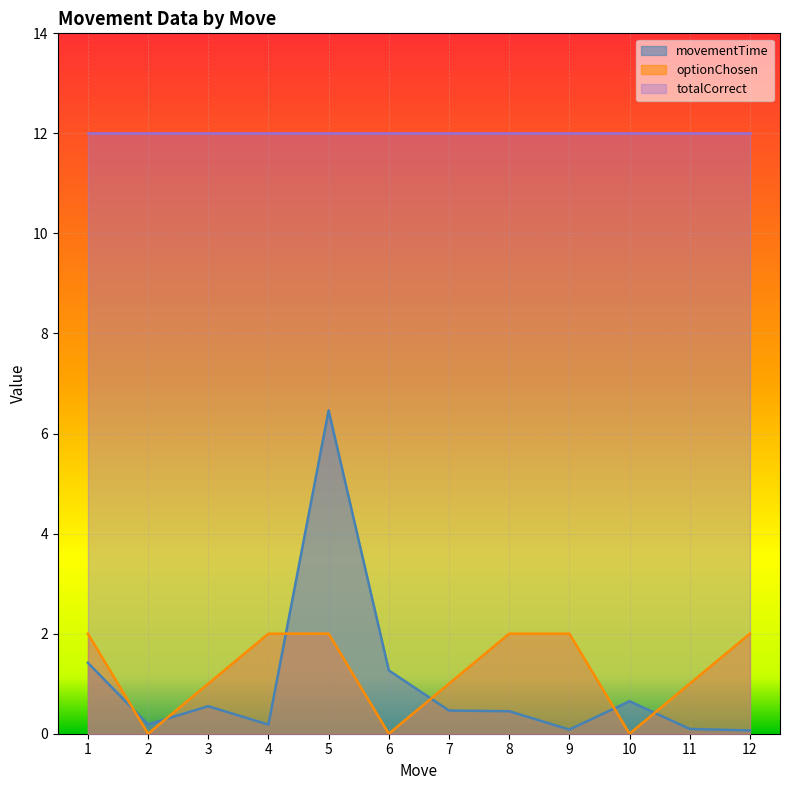

What is the total value across all series at 3?

13.5